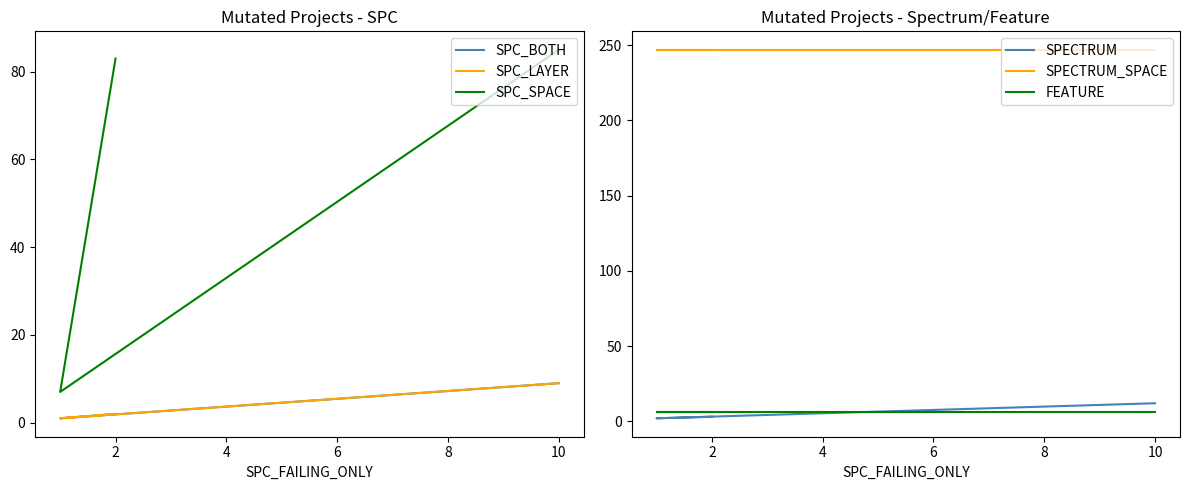

What is the sum of the FEATURE values at 2 and 10?

12